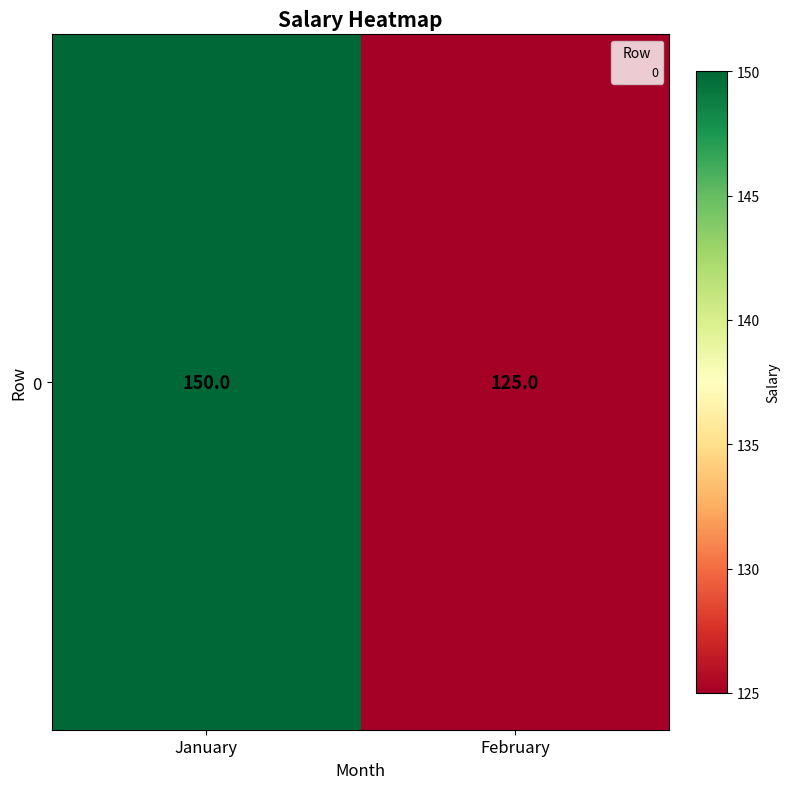

Which has a higher value, January or February?

January